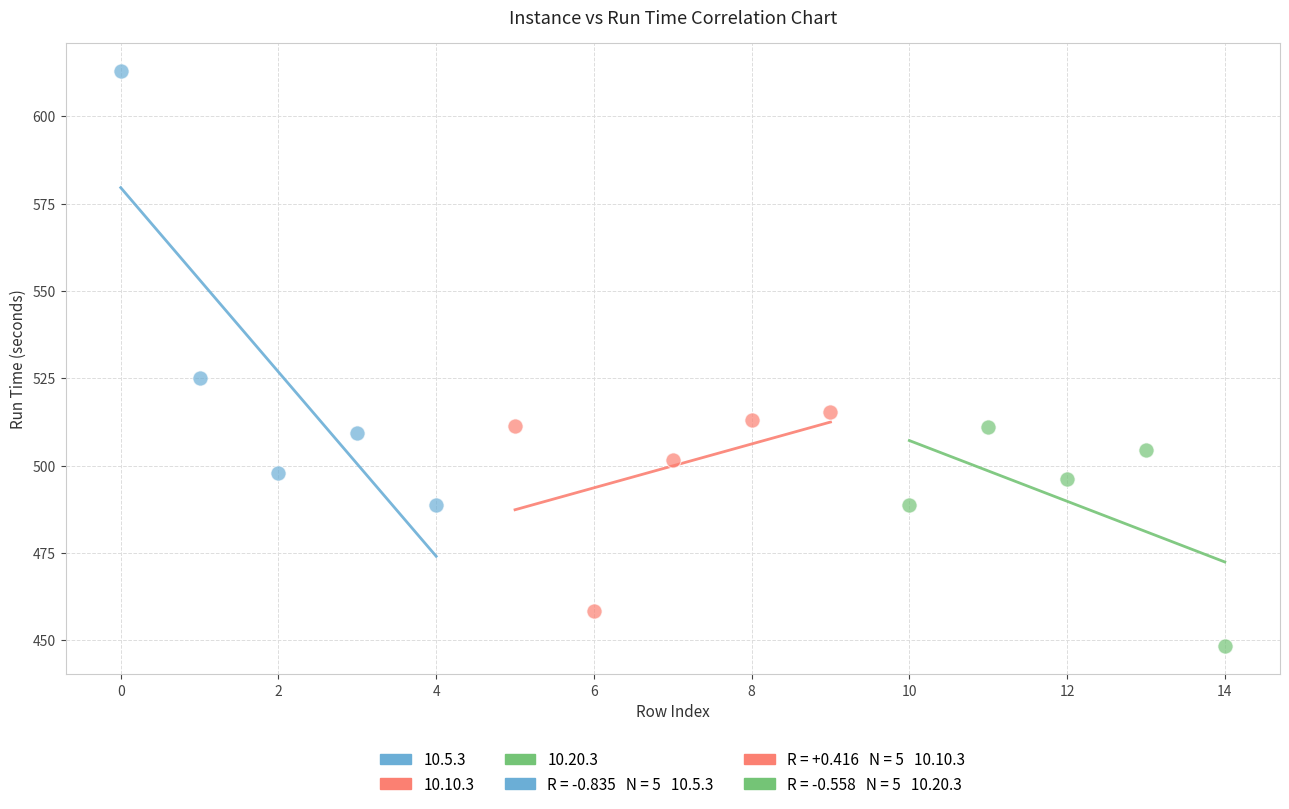

Which series reaches the maximum Y coordinate?

10.5.3